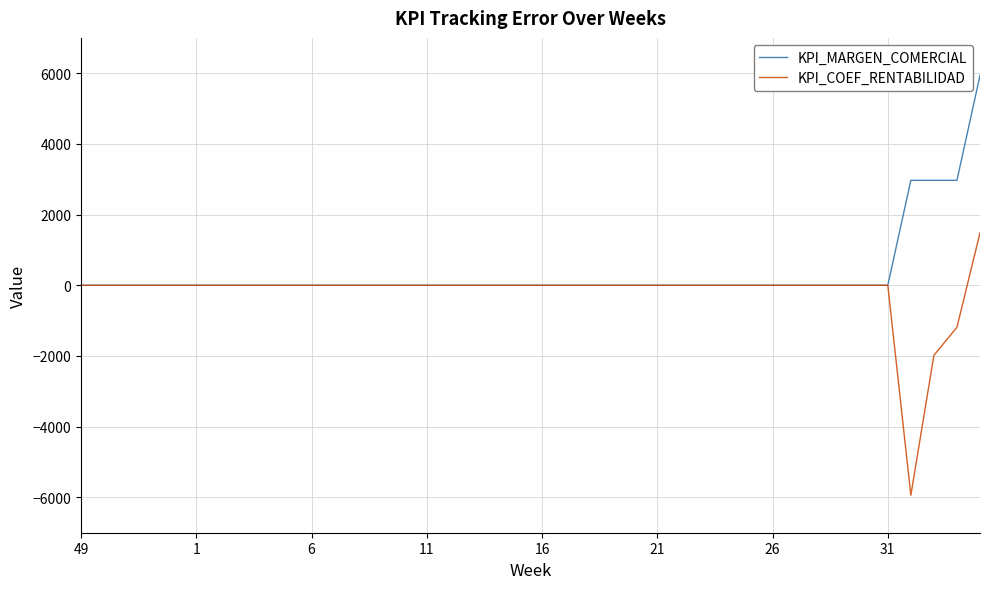

What is the maximum value shown in the chart?

5939